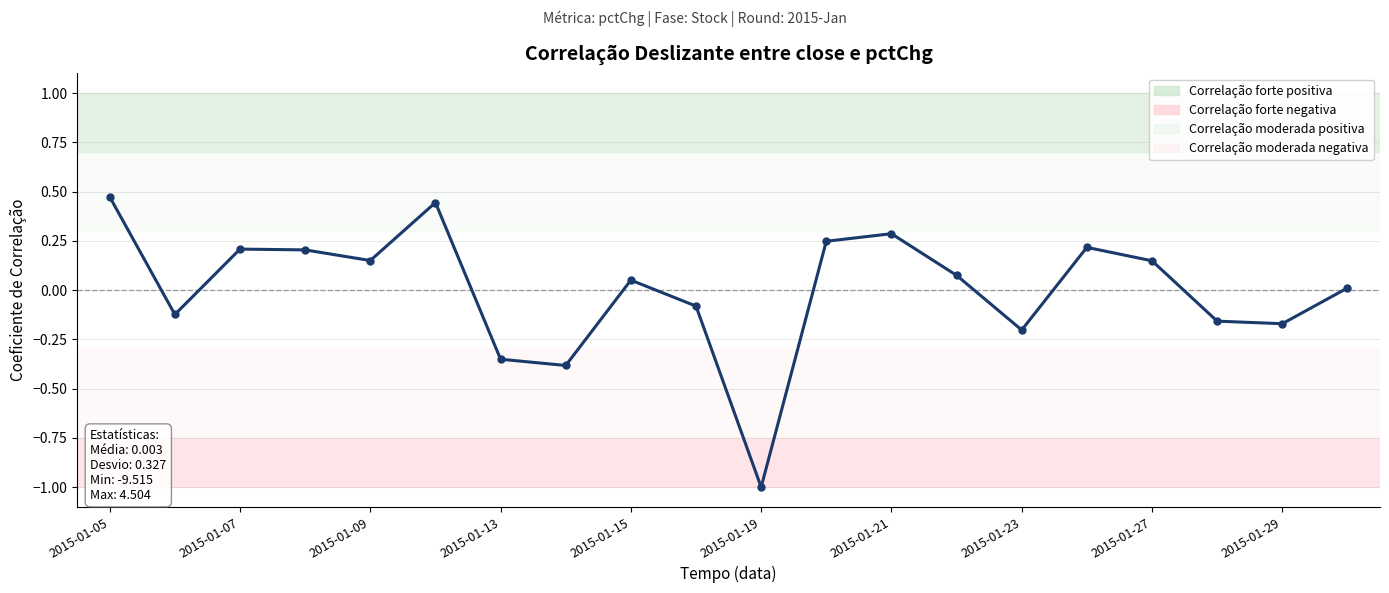

What is the difference between the second highest and minimum values?

1.4